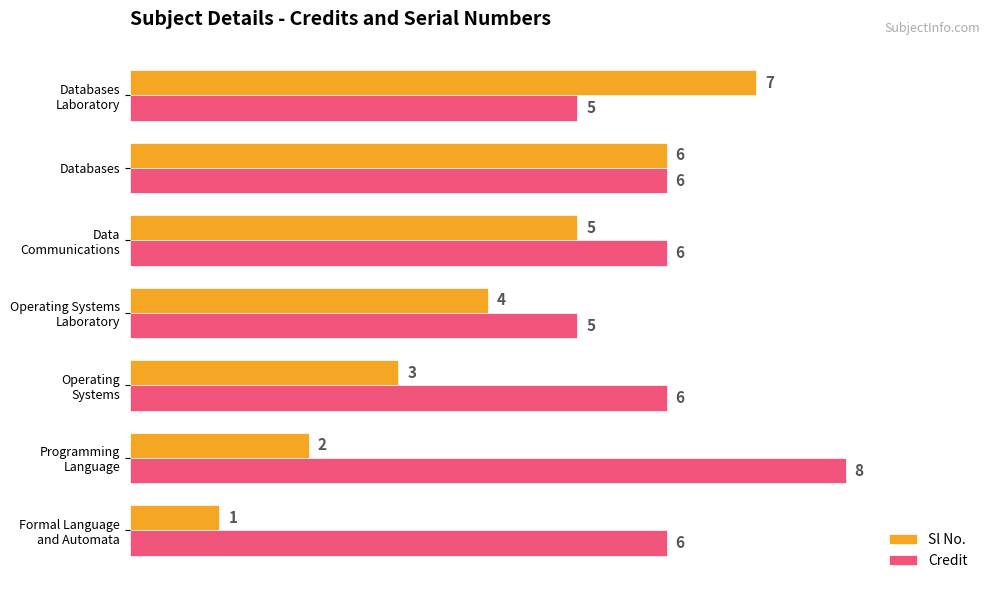

What is the lowest value of the Credit series?

5